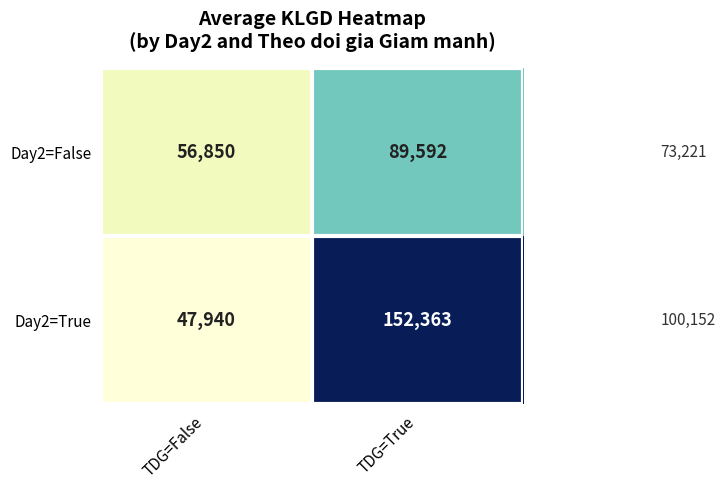

Is it true that Day2=True equals 47940 at TDG=False?

True